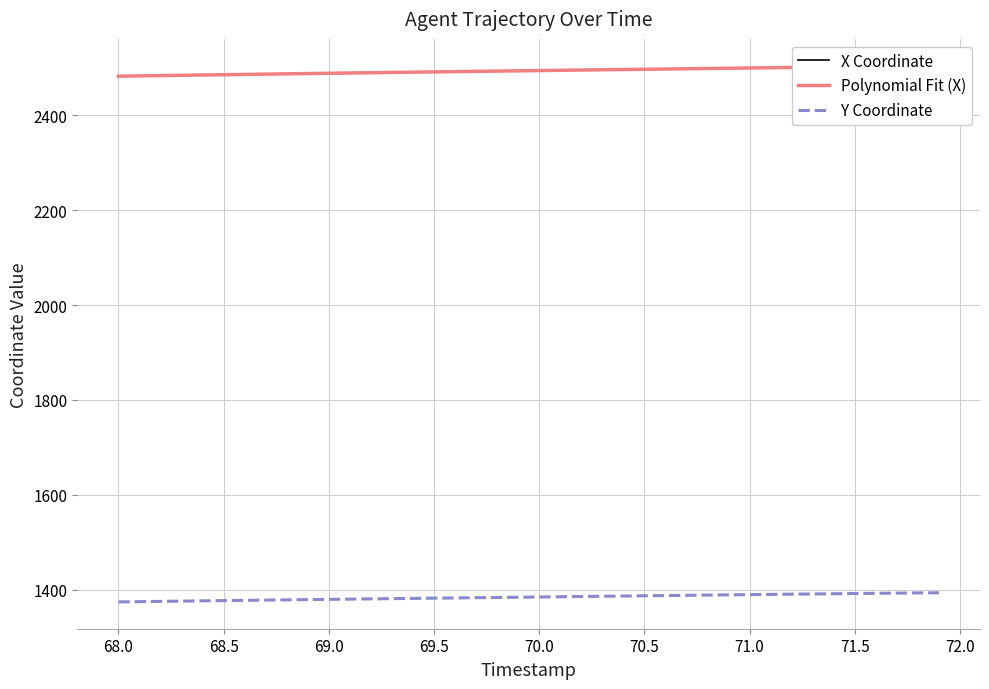

What is the sum of all Y Coordinate values?

55370.7